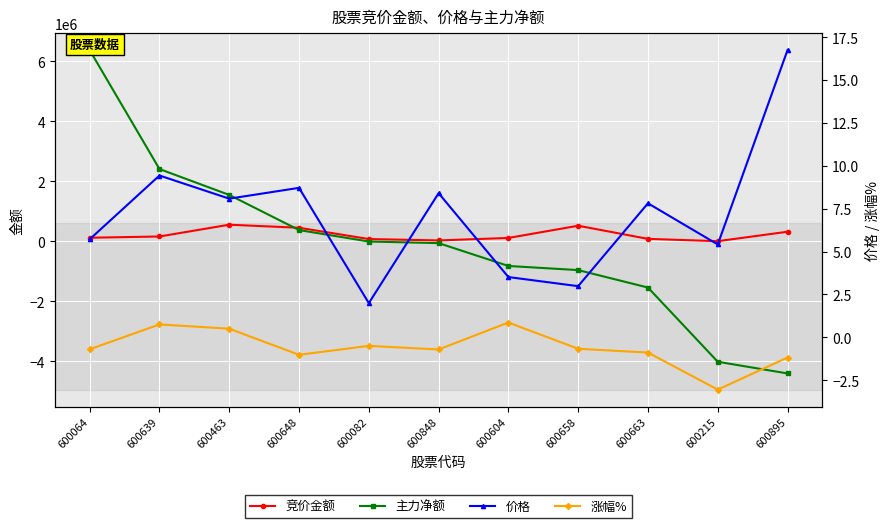

At how many categories does at least one series exceed 1101011?

3